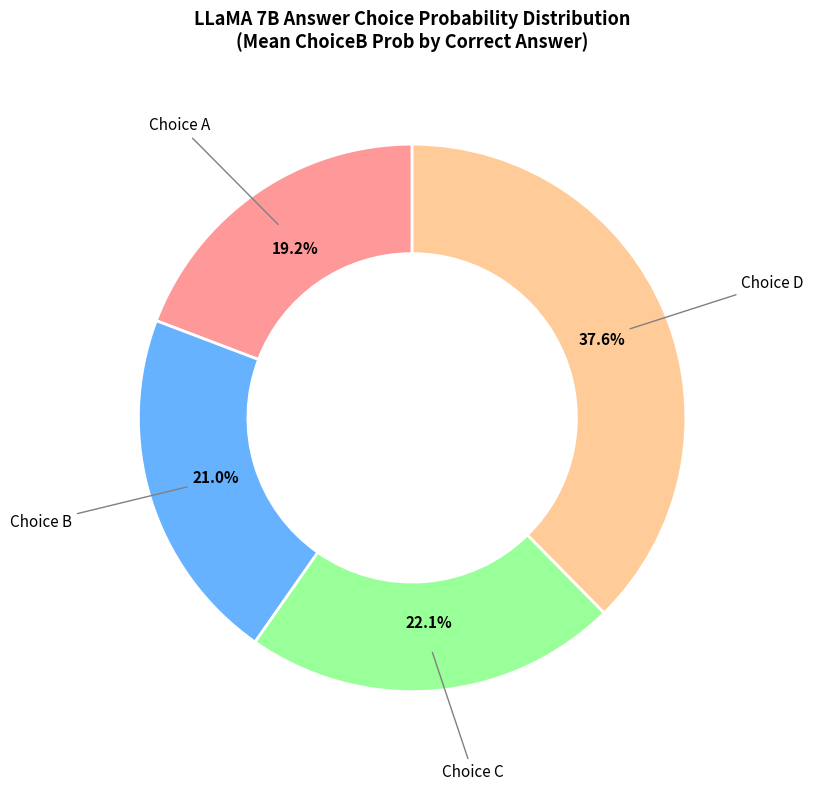

How much of the chart is everything except Choice C?

77.9%